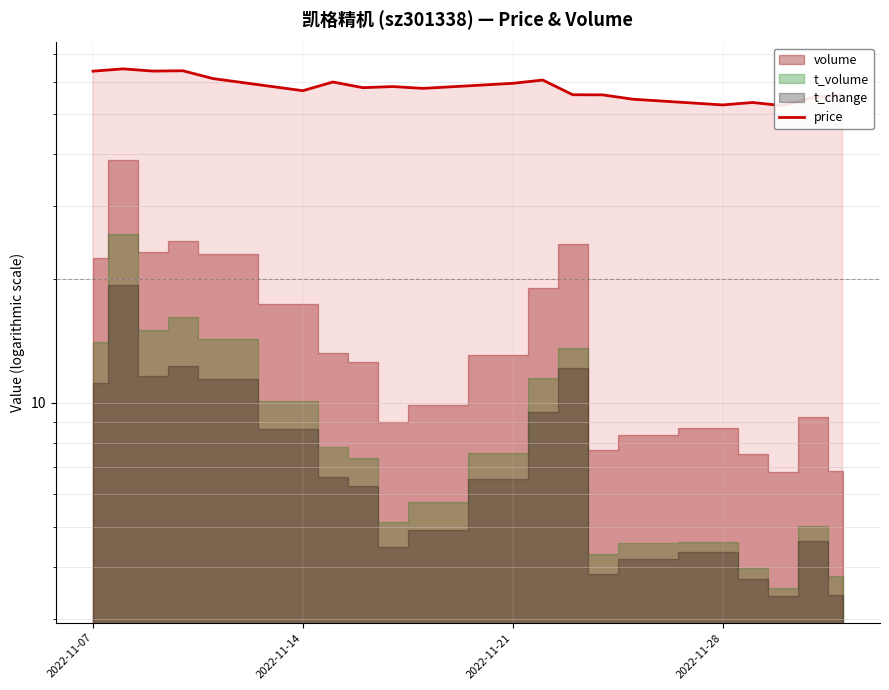

How many points are higher than both their immediate neighbors (excluding endpoints)?

6